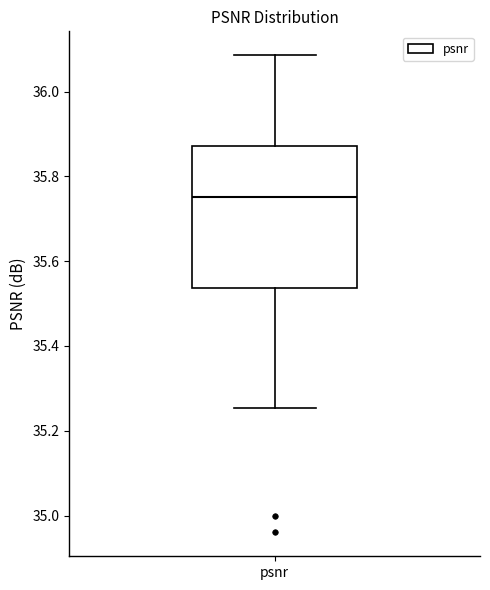

Read this box plot against the y-axis: the position of the median line, the range covered by the box, and the ends of both whiskers. The values are not printed on the chart, so give them approximately, as read against the axis.

median 35.76, box 35.54 to 35.88, whiskers 35.26 to 36.08